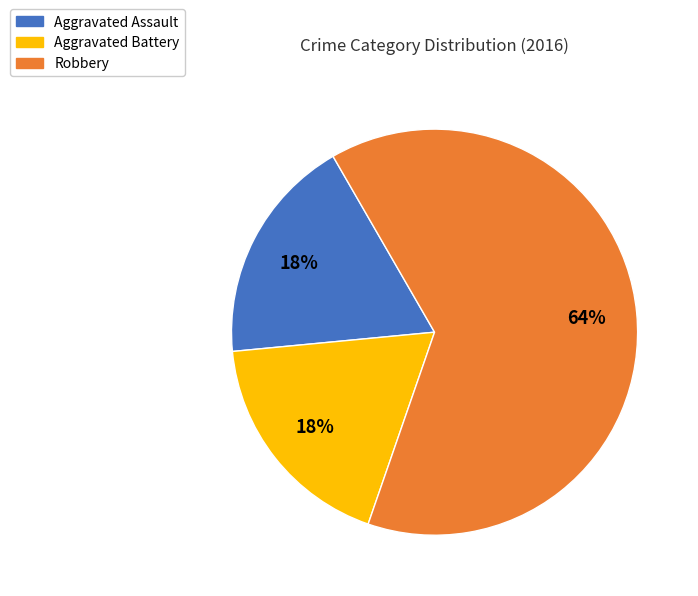

The Aggravated Assault slice represents 4% of the pie. True or false?

False